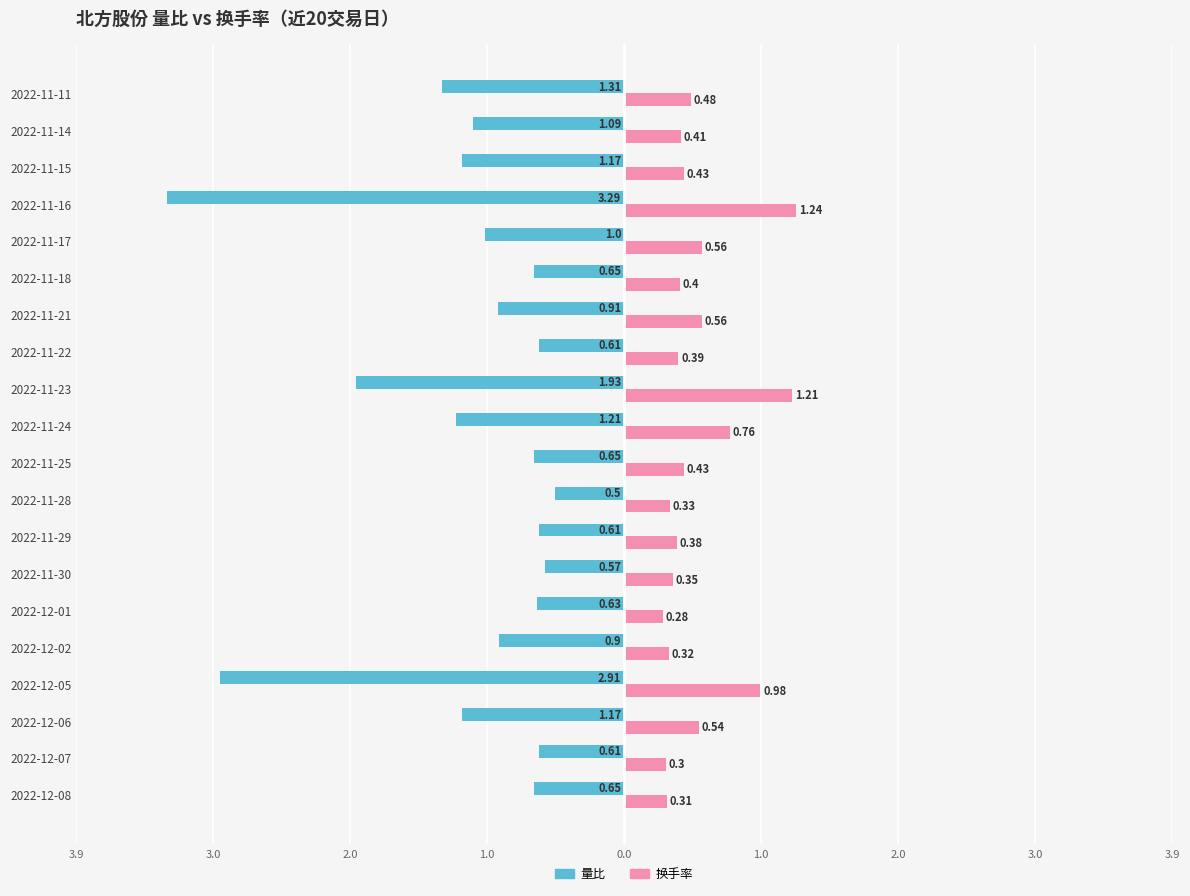

What are all the series names shown in the legend?

量比, 换手率